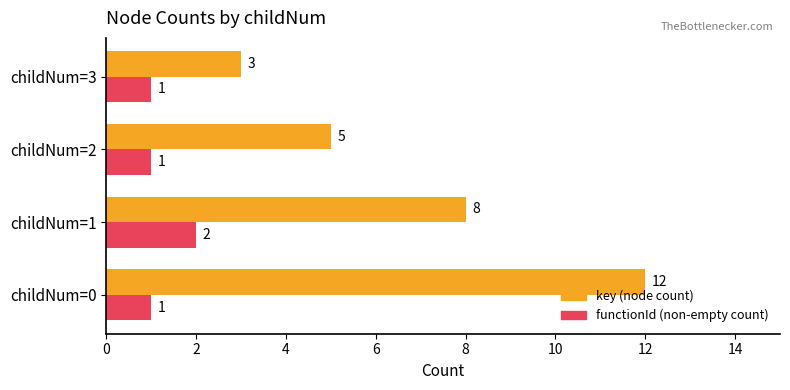

Which category has the highest value in the key (node count) series?

childNum=0